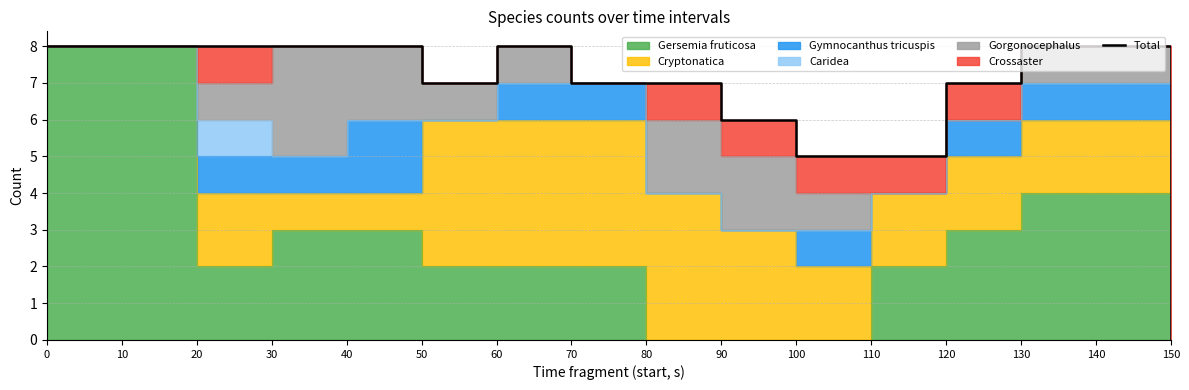

What is the difference between the maximum and minimum values?

8